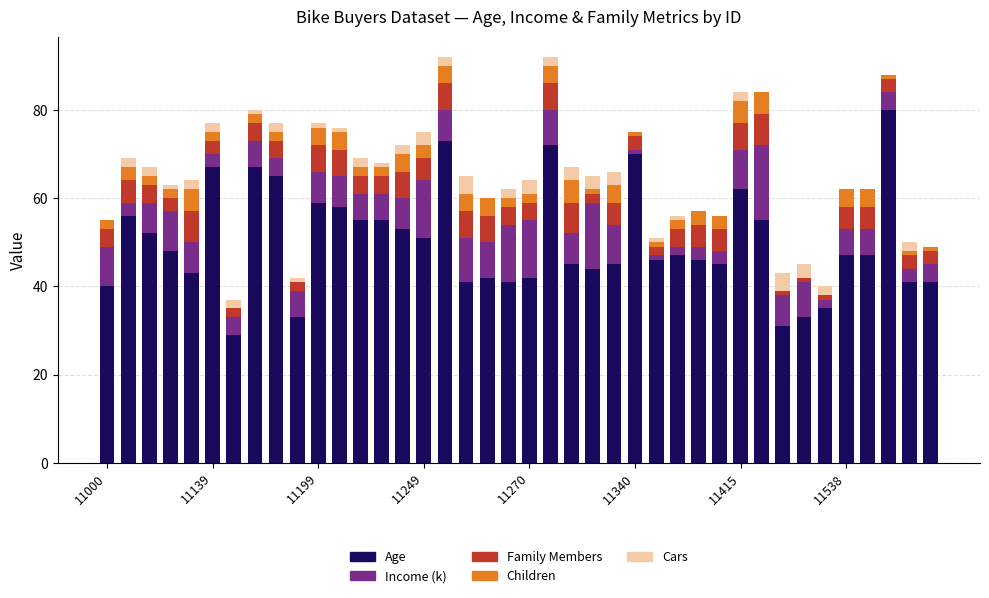

What is the highest value of the Age series?

80